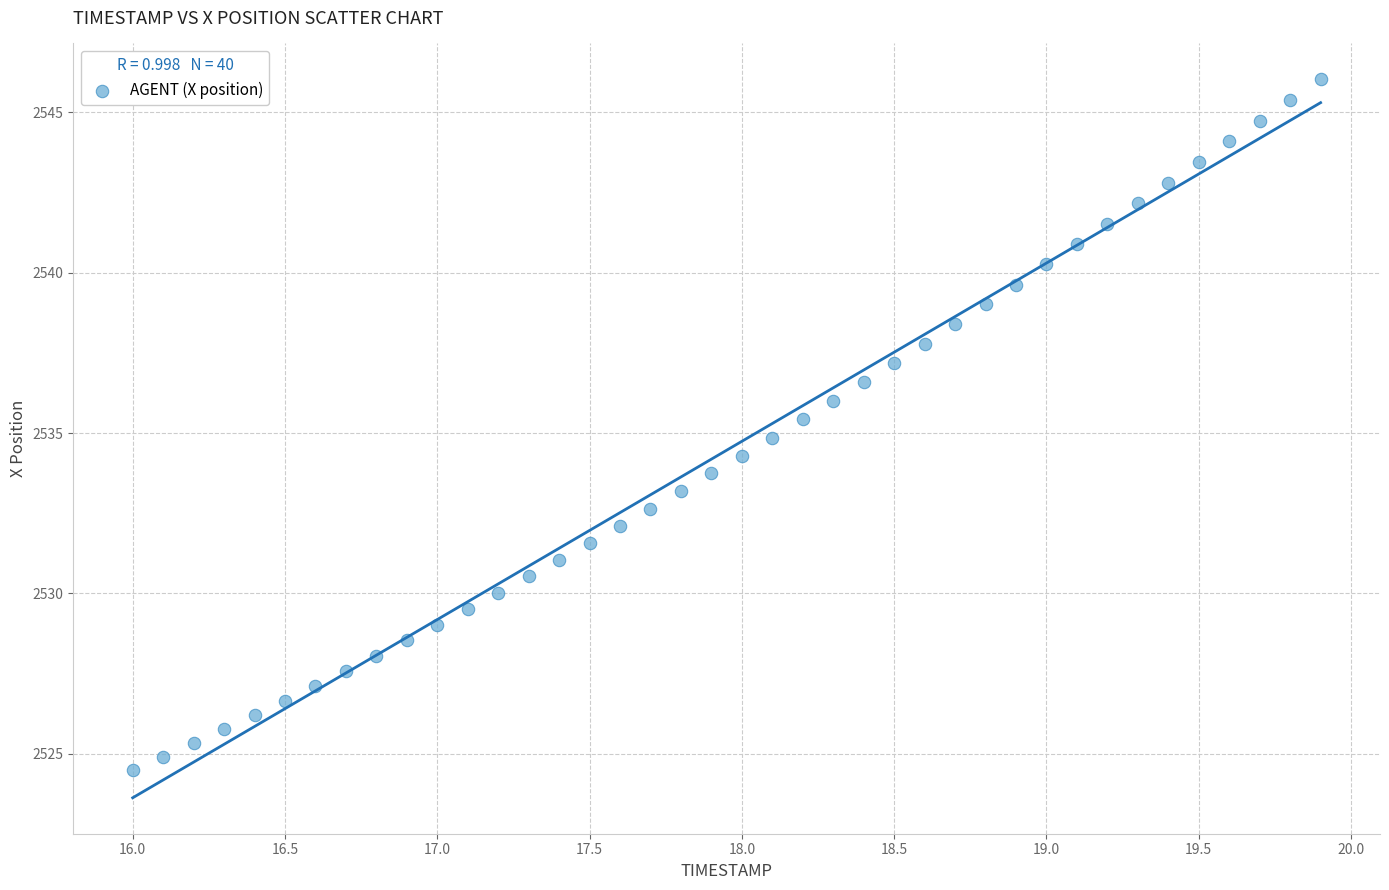

What is the range of X values (max minus min)?

3.9